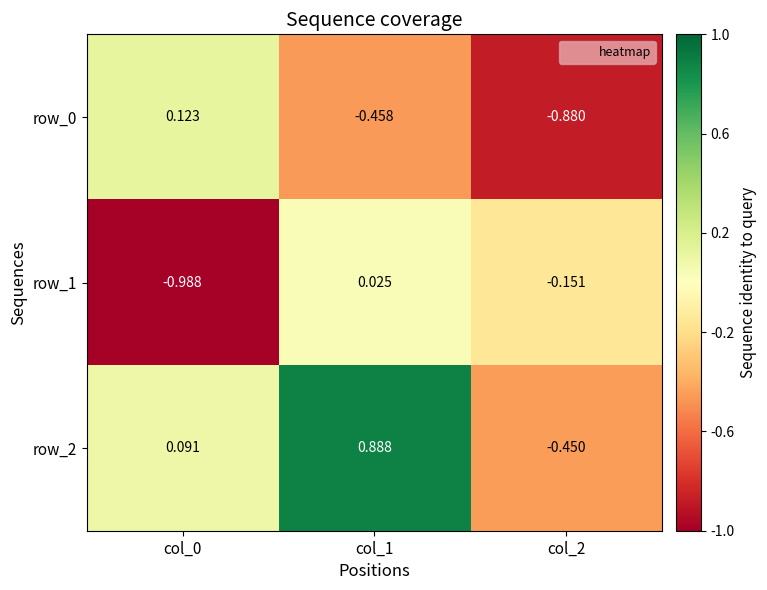

What is the minimum value shown in the chart?

-1.0